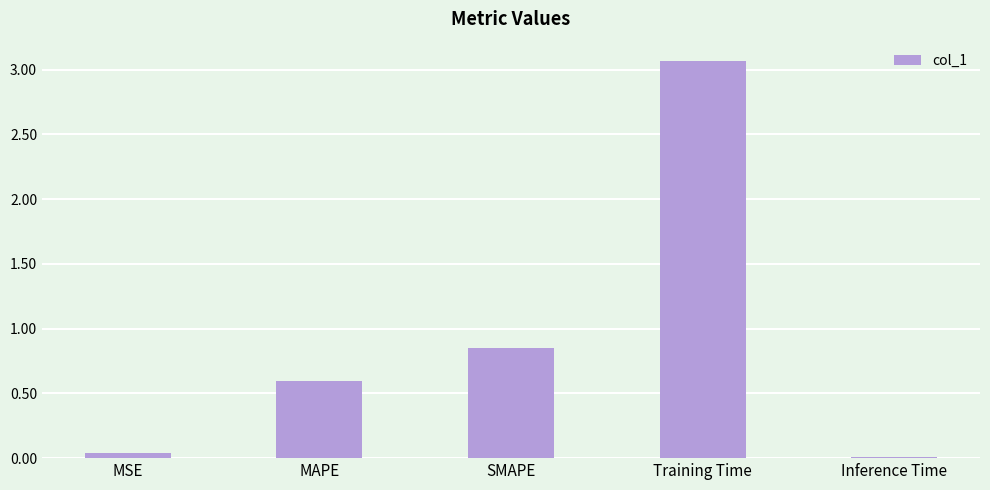

How many categories are shown in the chart?

5